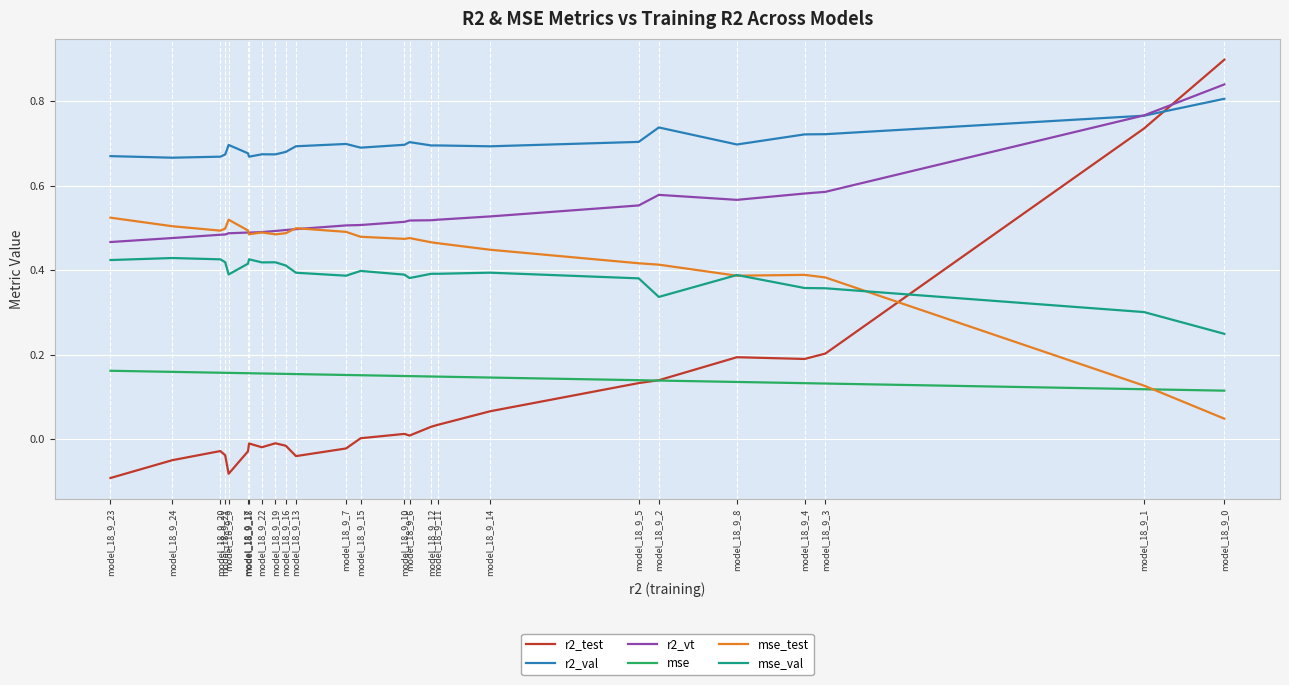

True or false: mse and r2_val intersect in this chart.

False